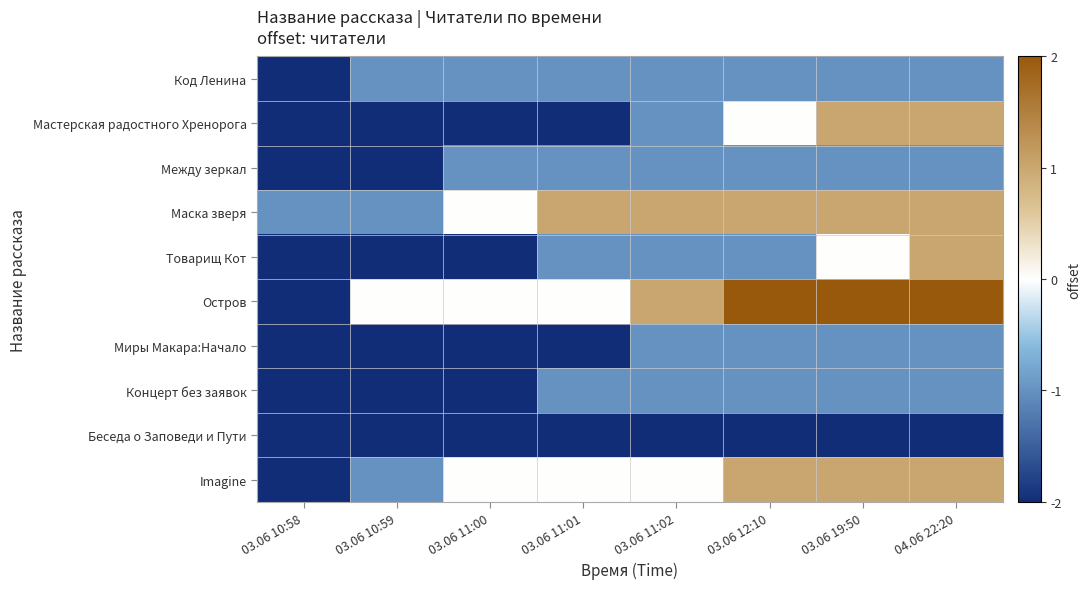

What is the spread (max minus min) of values at 03.06 11:00?

2